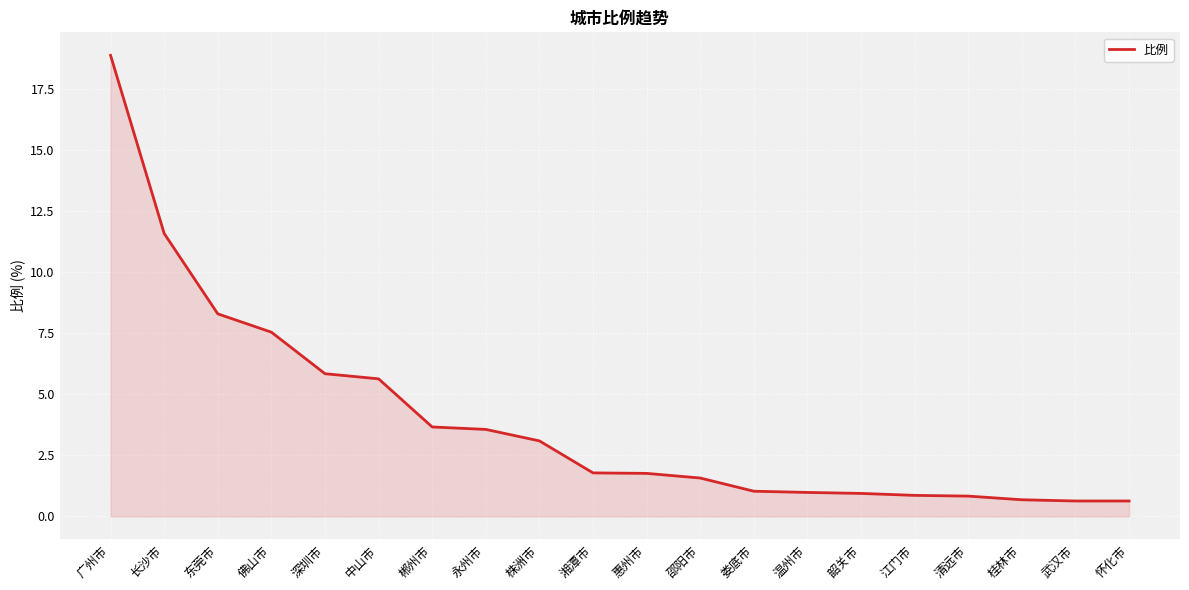

What is the minimum value shown in the chart?

0.6